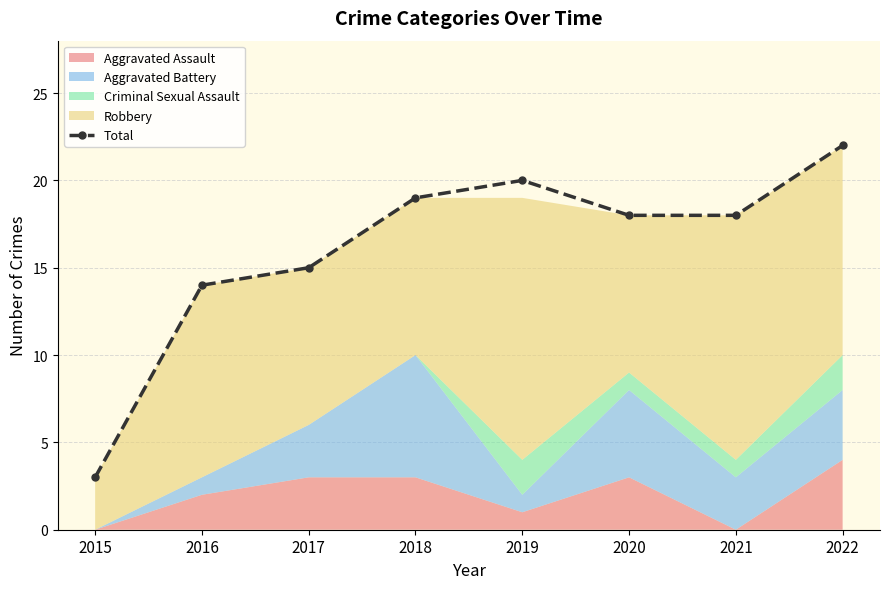

True or false: there are more than 2 points higher than both neighbors.

False